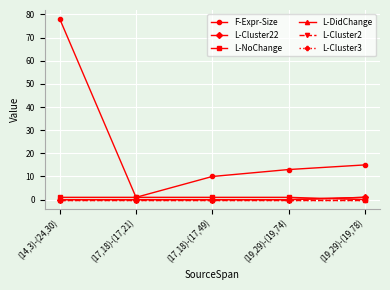

Rank the categories by F-Expr-Size value from highest to lowest.

(14,3)-(24,30), (19,29)-(19,78), (19,29)-(19,74), (17,18)-(17,49), (17,18)-(17,21)